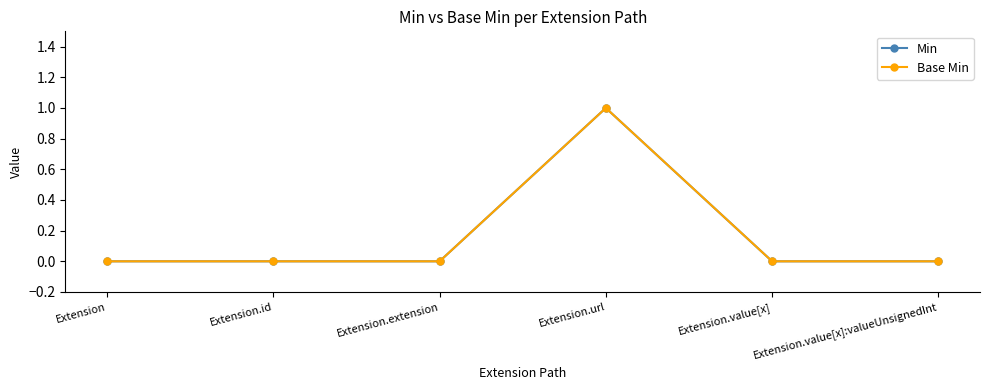

True or false: Min has a value of 0 at Extension.

True